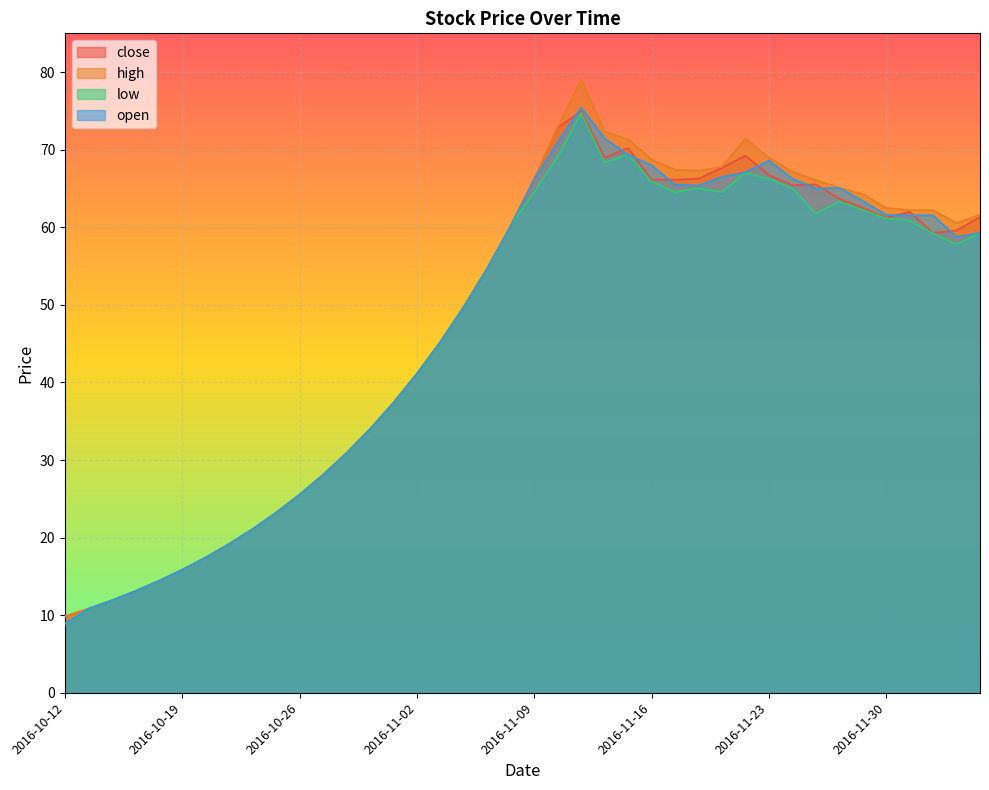

At which category does the chart reach its peak across all series?

2016-11-11